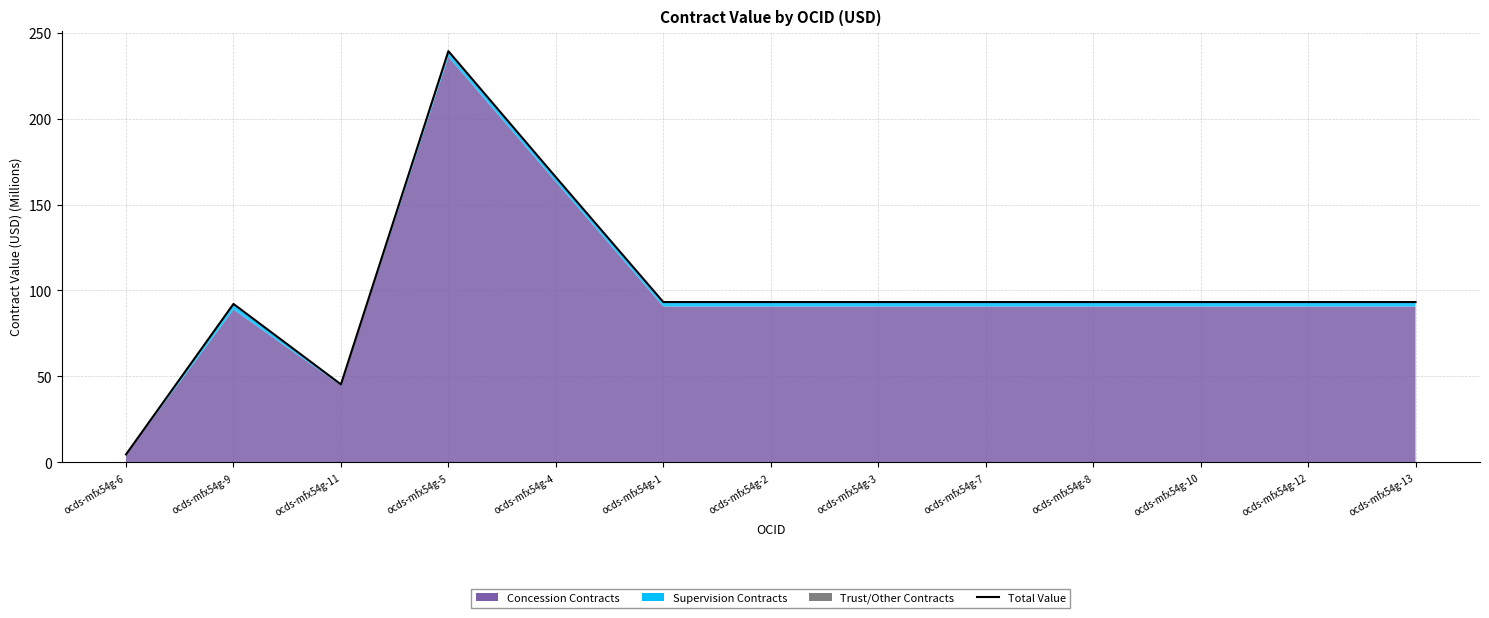

How many lines are shown in the chart?

1